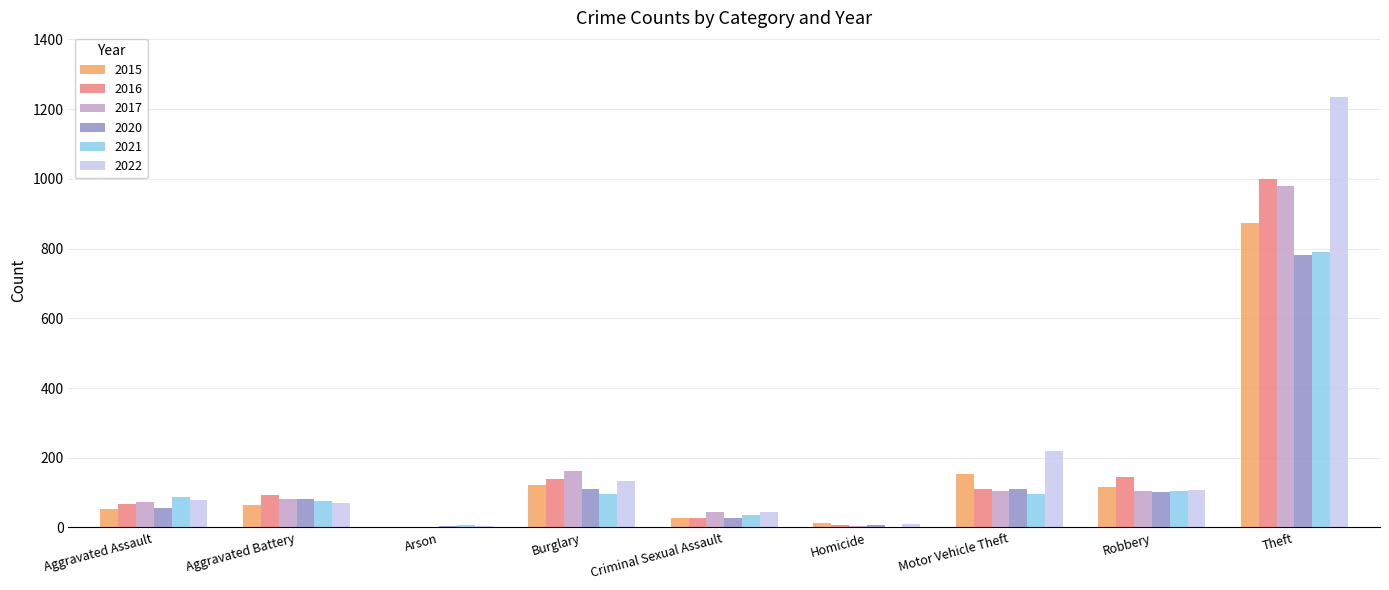

True or false: 2016 has a value of 999 at Theft.

True